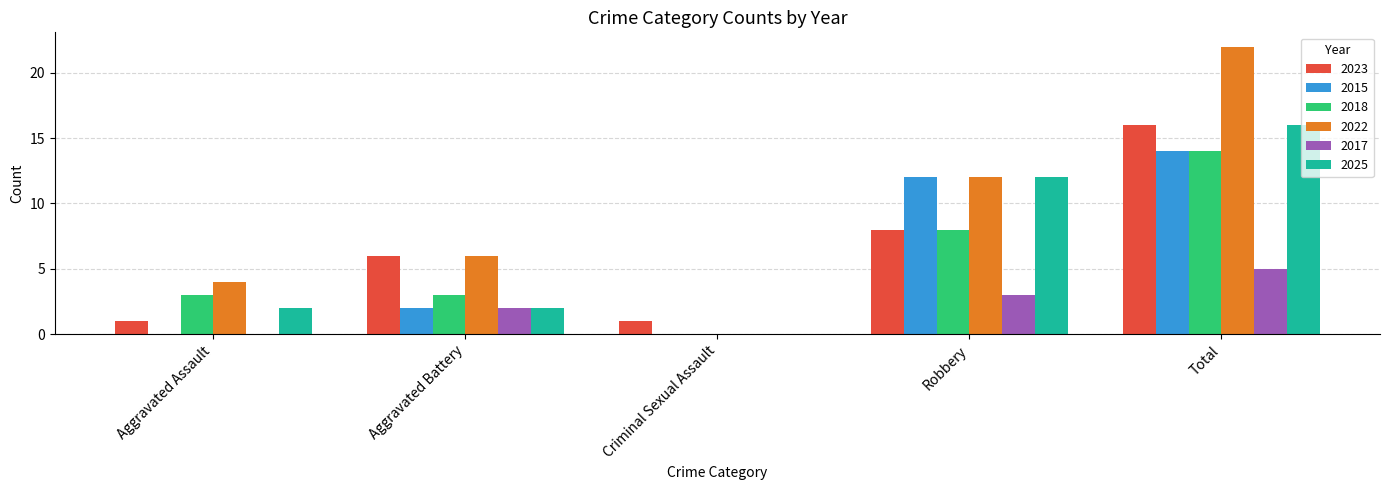

How many positive values does the 2025 series have?

4